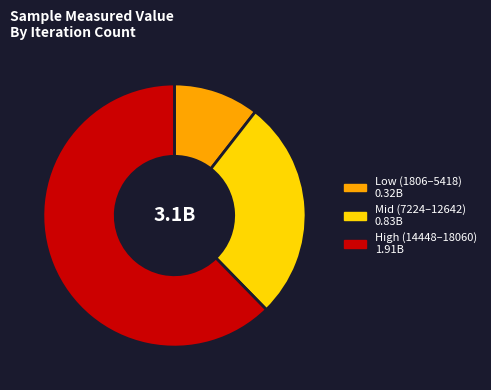

Is there any slice that represents more than half of the pie?

Yes